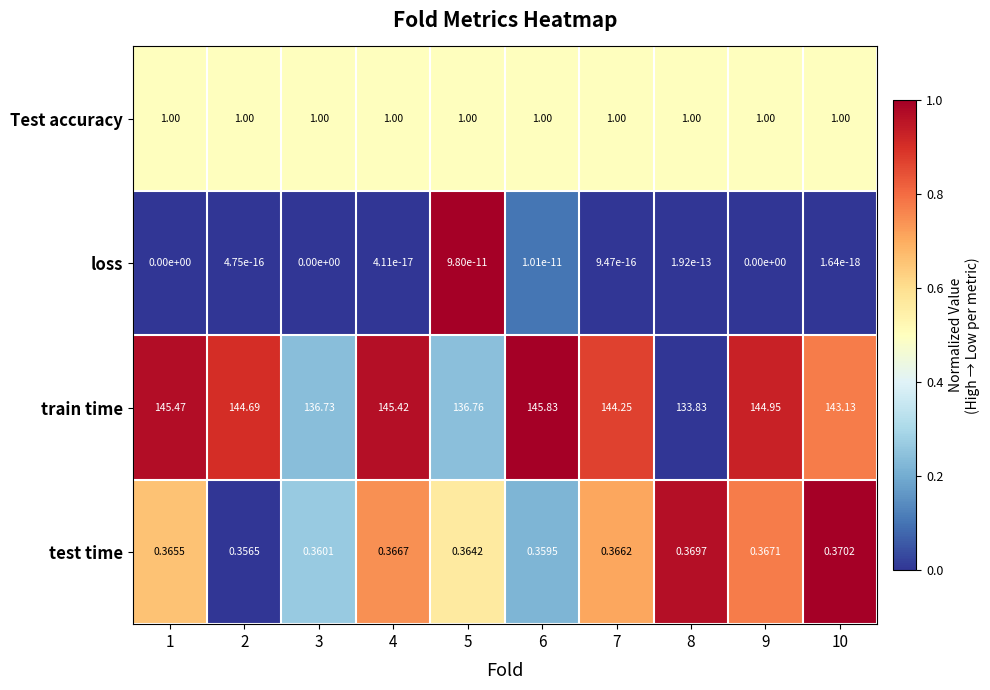

List the series in order of their peak value, highest first.

train time, Test accuracy, test time, loss